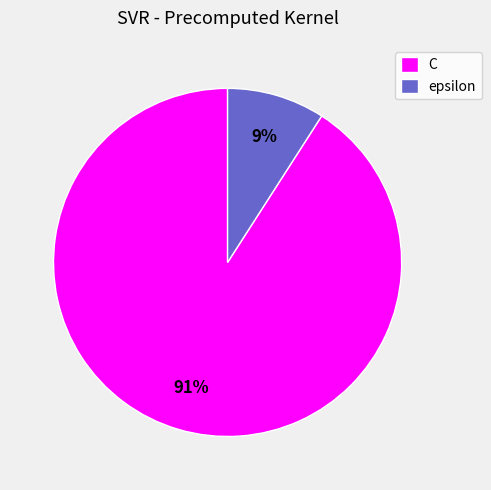

Is it true that C is 91% of the pie?

True